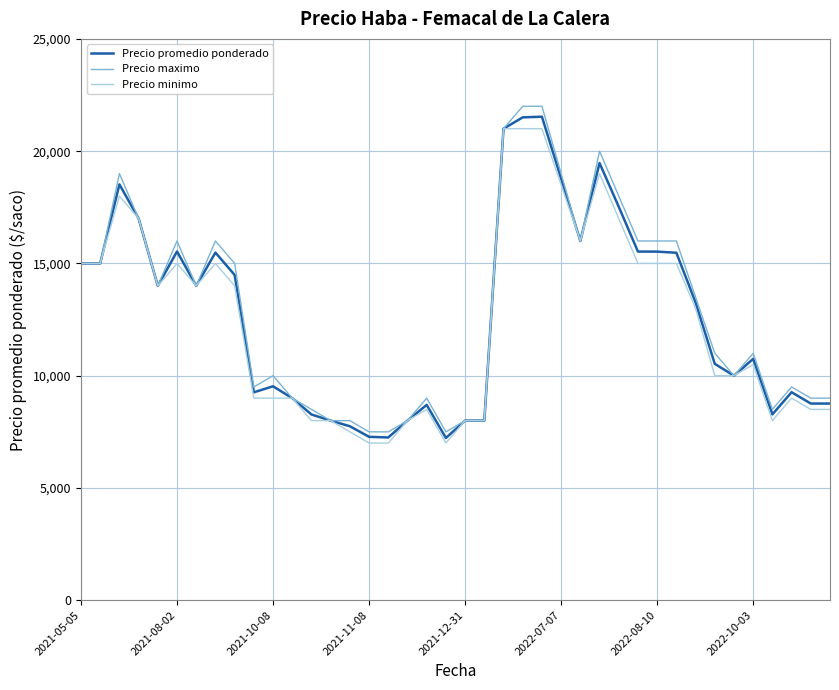

Is this an area chart (filled region under the line)?

No